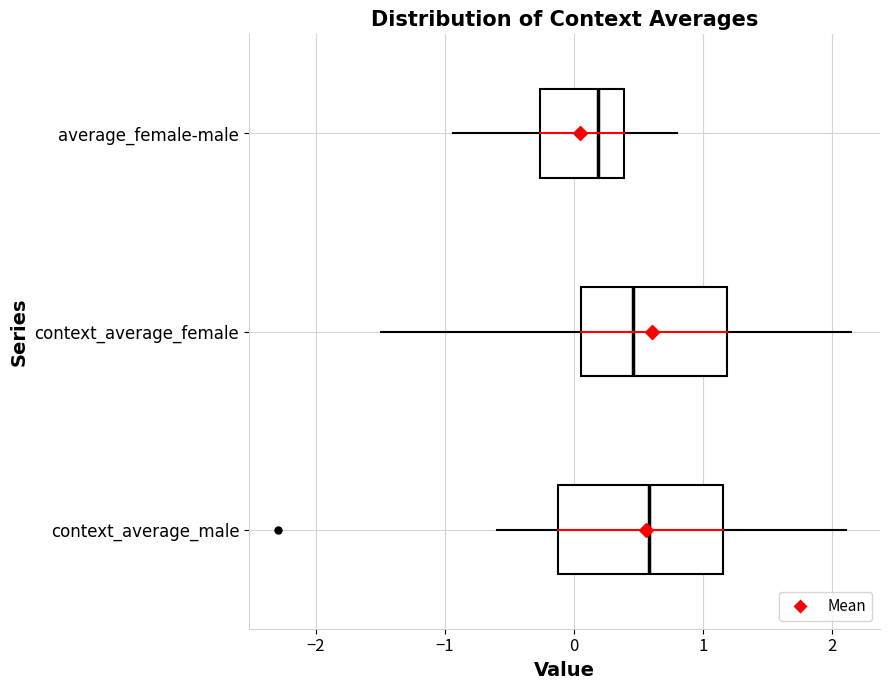

Reading bottom to top, read every box against the x-axis: the position of its median line, the range the box covers, and the ends of its whiskers. The values are not printed on the chart, so give them approximately, as read against the axis.

context_average_male: median 0.6, box -0.1 to 1.2, whiskers -0.6 to 2.1
context_average_female: median 0.5, box 0.1 to 1.2, whiskers -1.5 to 2.2
average_female-male: median 0.2, box -0.3 to 0.4, whiskers -0.9 to 0.8